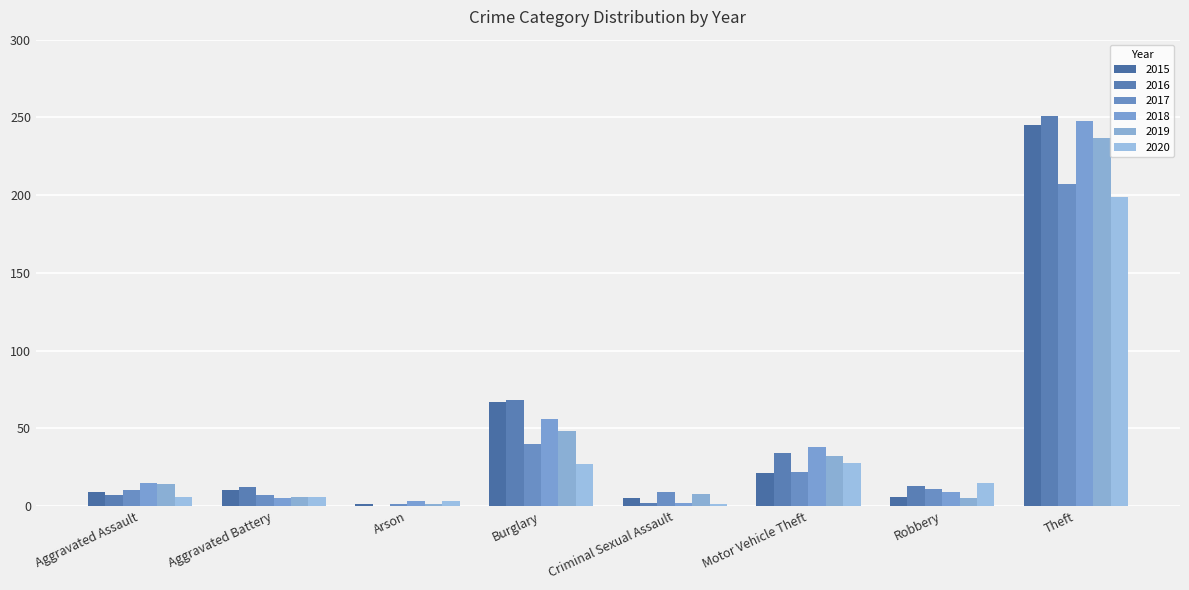

What is the sum of the 2019 values at Aggravated Assault and Robbery?

19